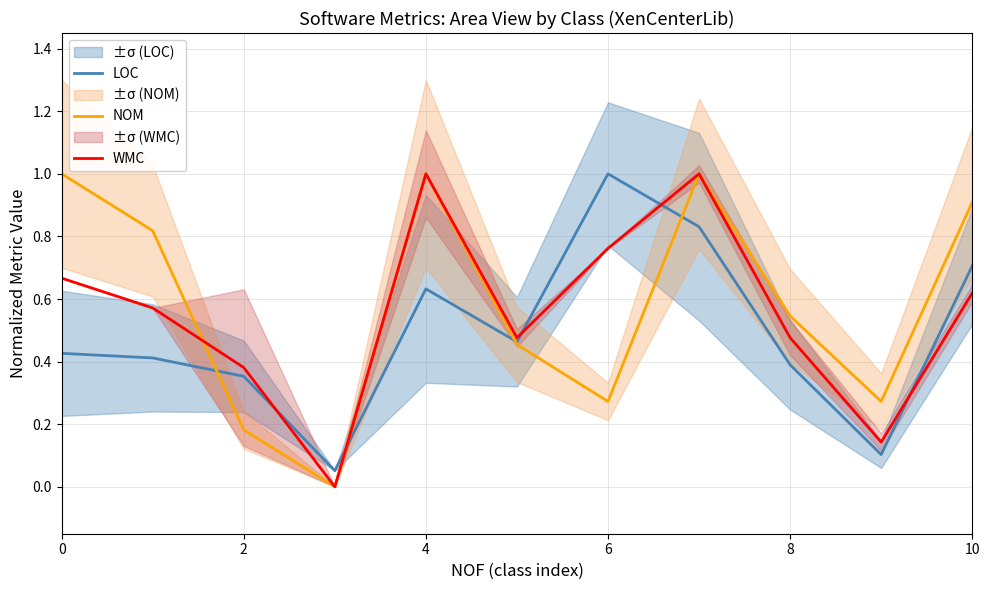

True or false: NOM has a value of 1.7 at 7.

False